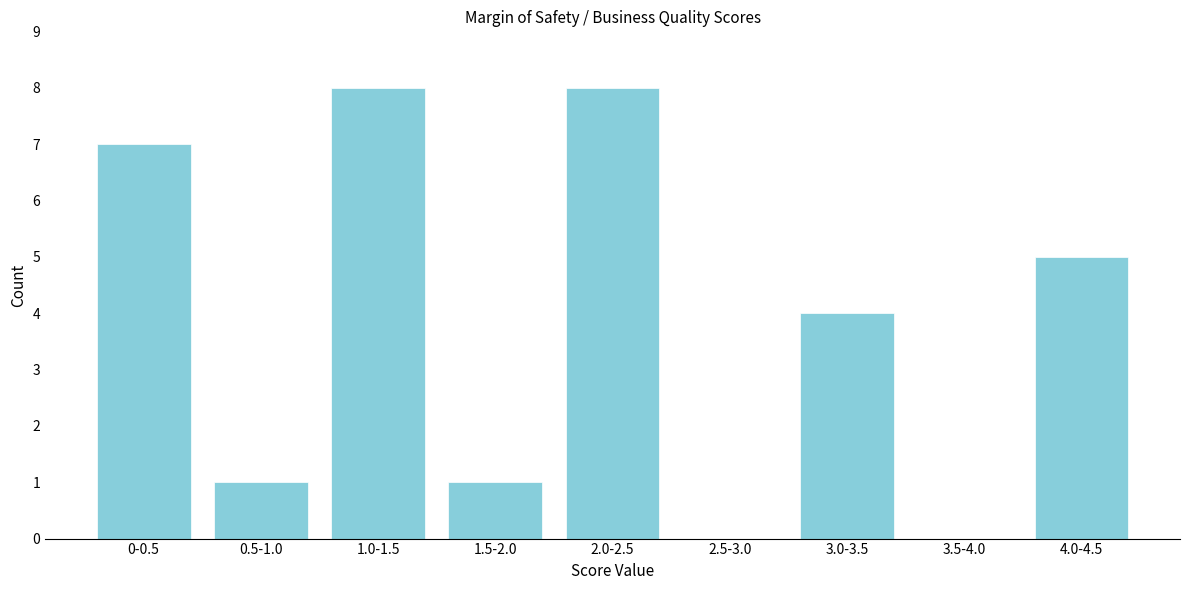

Reading right to left, extract all data points from this chart.

4.0-4.5=5	3.5-4.0=0	3.0-3.5=4	2.5-3.0=0	2.0-2.5=8	1.5-2.0=1	1.0-1.5=8	0.5-1.0=1	0-0.5=7